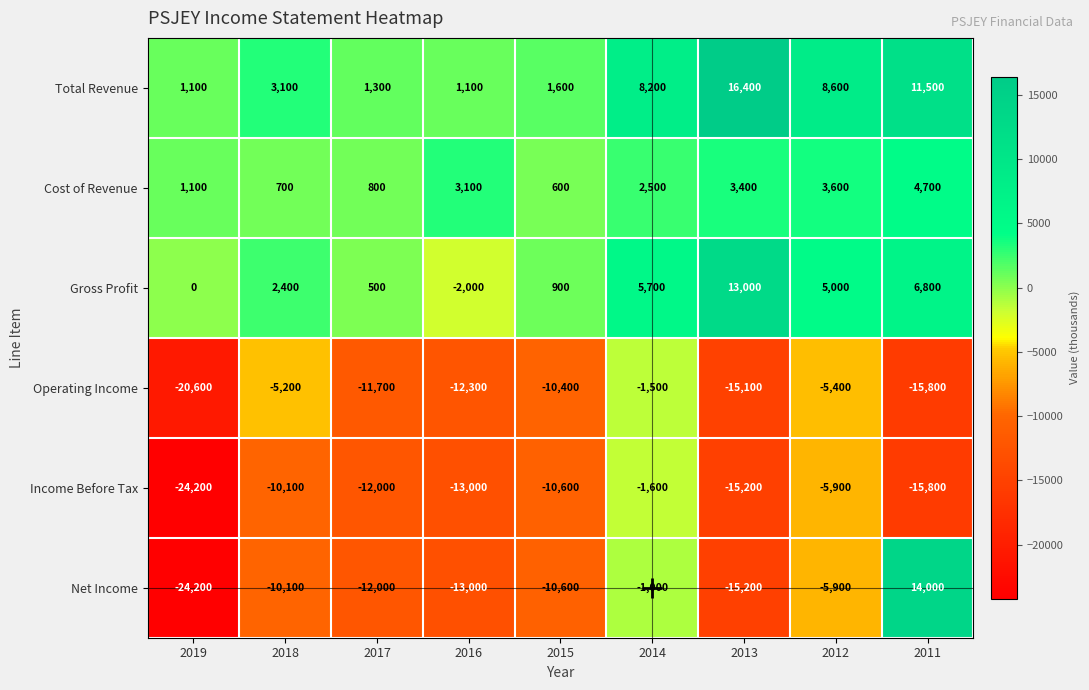

The Gross Profit series shows 109 at 2017. True or false?

False